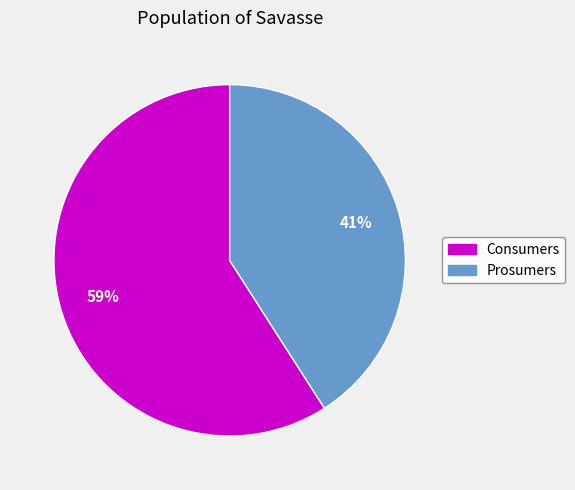

To the nearest percent, what percentage of the pie is Prosumers?

41%